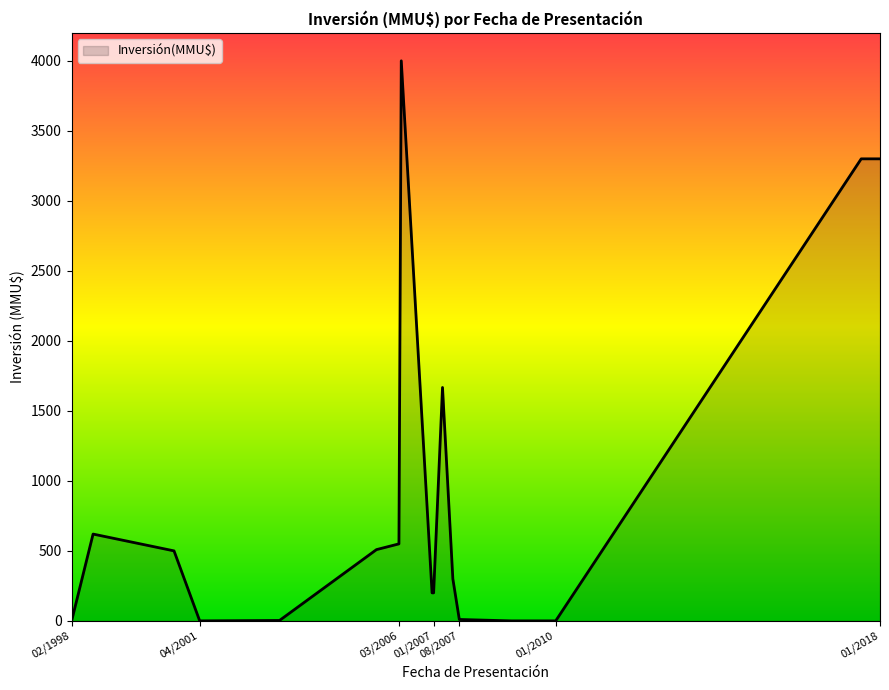

What is the maximum value shown in the chart?

4000